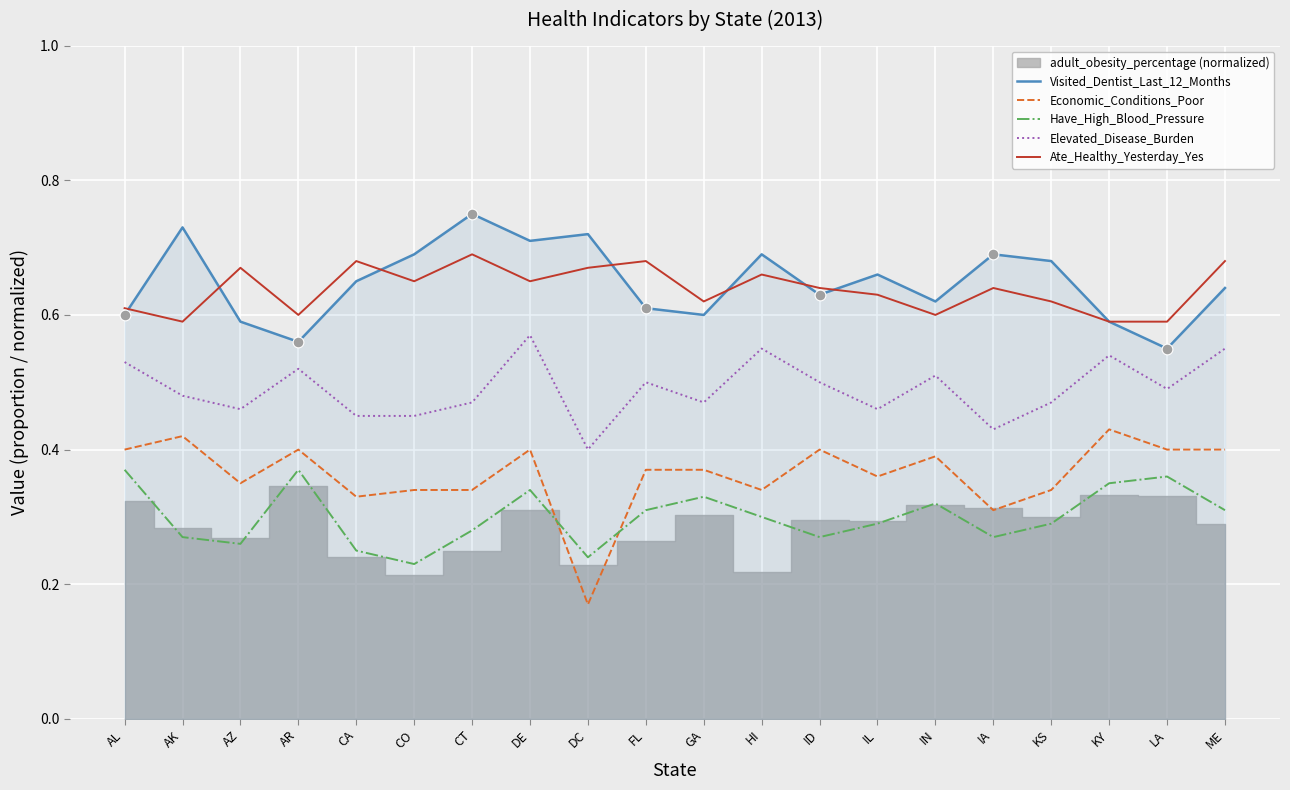

At how many categories does at least one series exceed 0?

20